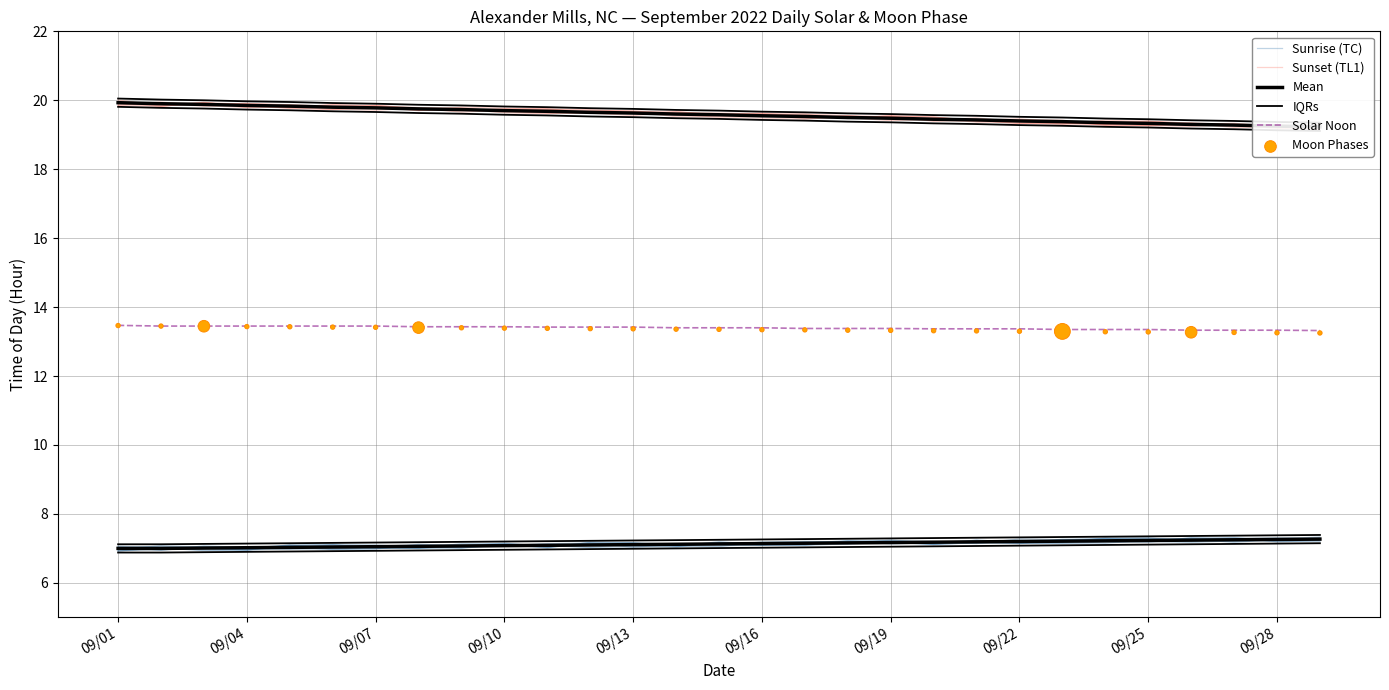

Which series has the largest total across all categories?

Sunset (TL1)